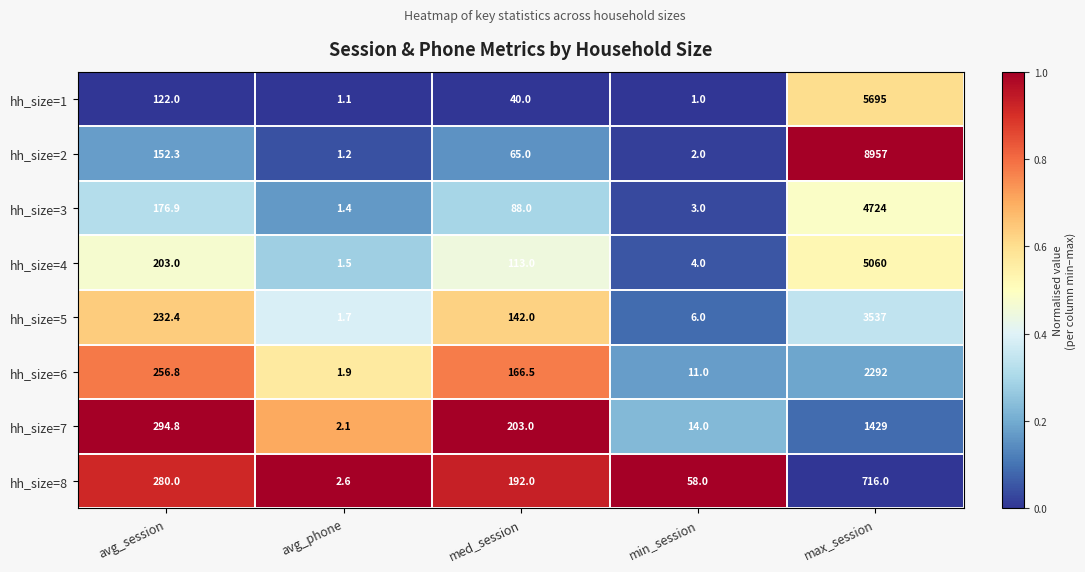

How many data points in hh_size=5 are less than 142?

2